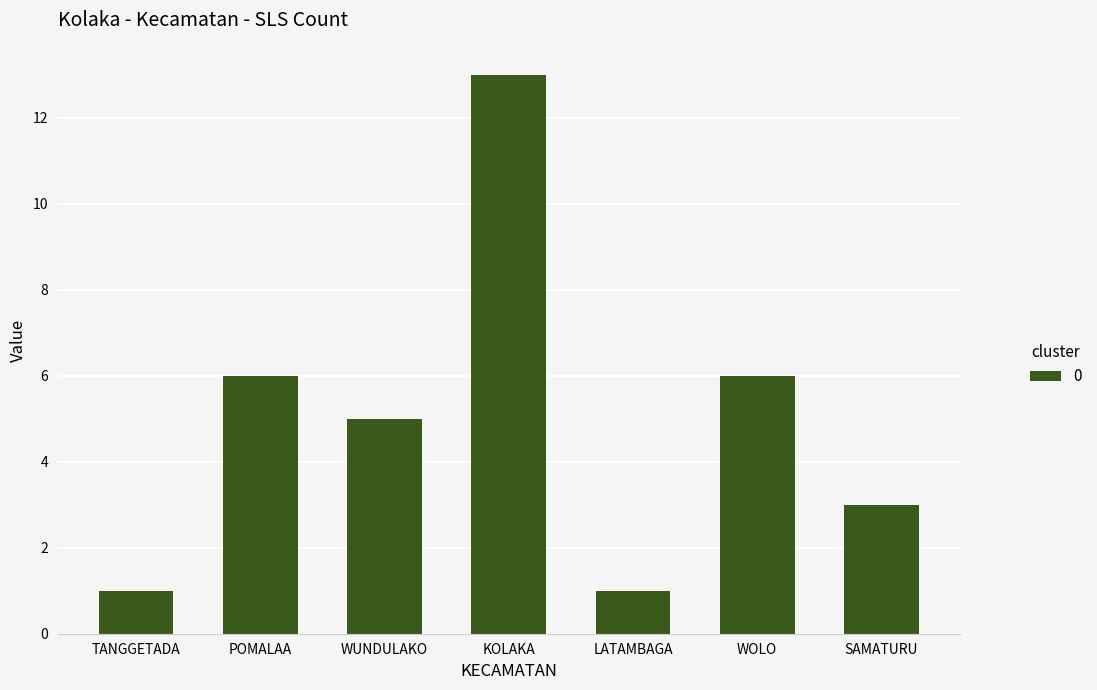

Reading left to right, extract all data points from this chart.

1	6	5	13	1	6	3